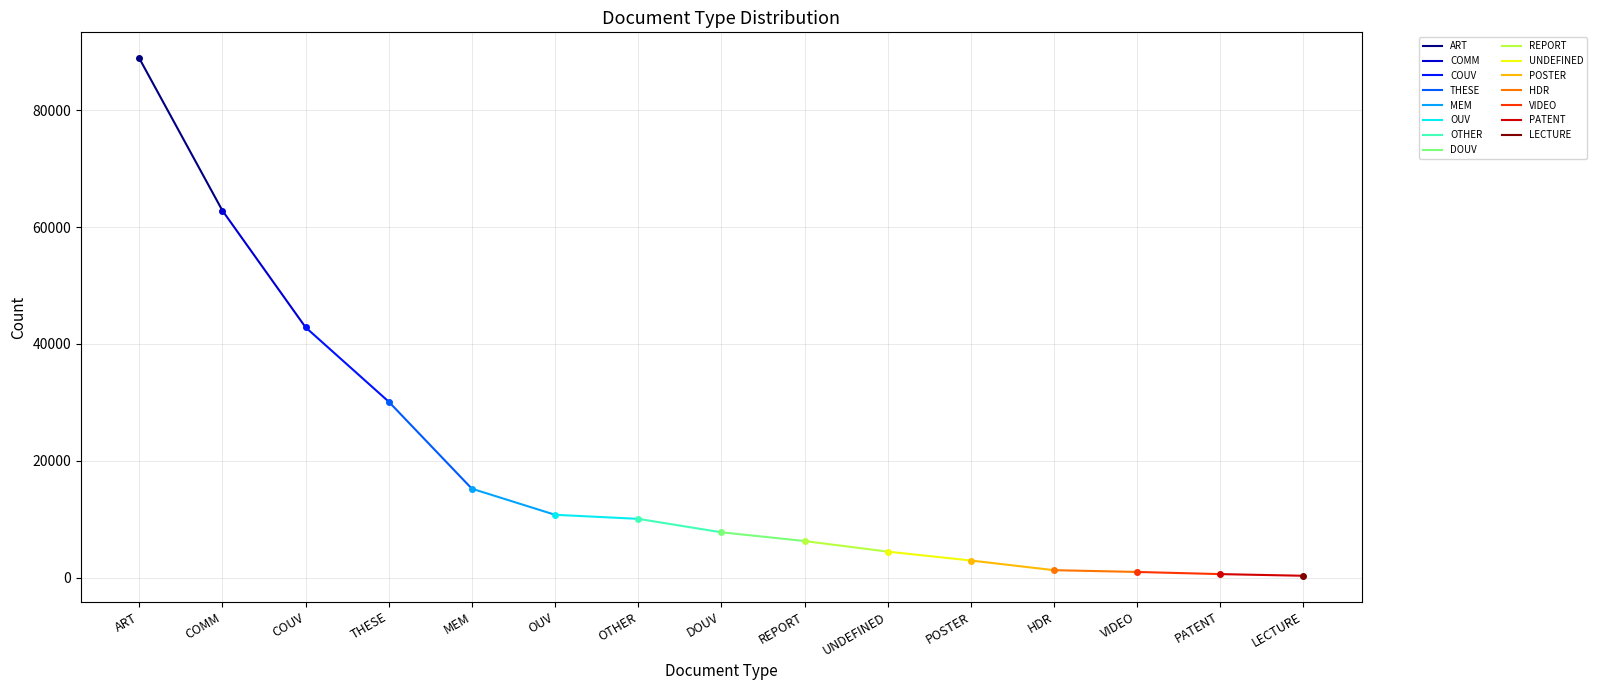

Reading right to left, list all the values displayed in this chart.

LECTURE=347	PATENT=632	VIDEO=1000	HDR=1304	POSTER=2958	UNDEFINED=4478	REPORT=6291	DOUV=7784	OTHER=10084	OUV=10779	MEM=15240	THESE=30127	COUV=42849	COMM=62813	ART=88876